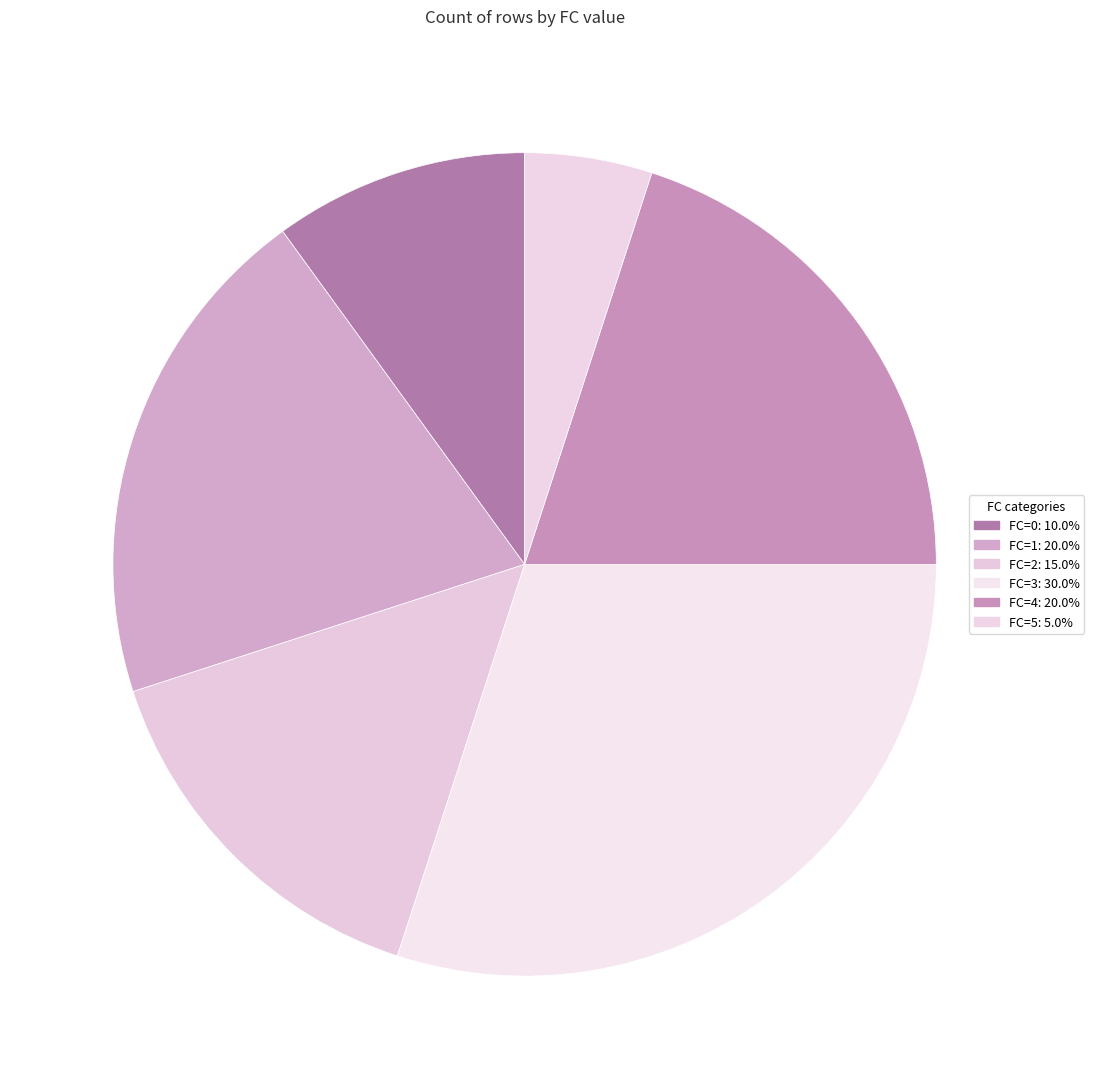

How many segments does this pie chart have?

6